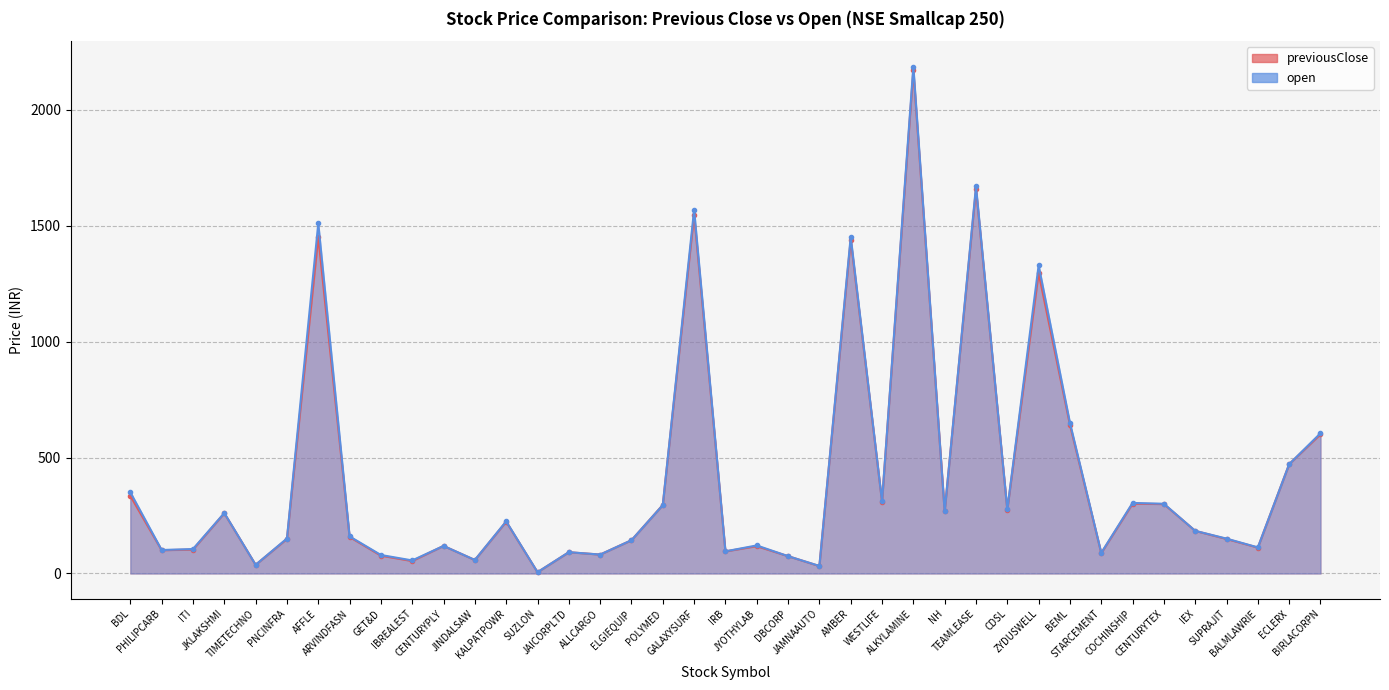

What is the label of the 10th point from the right?

ZYDUSWELL